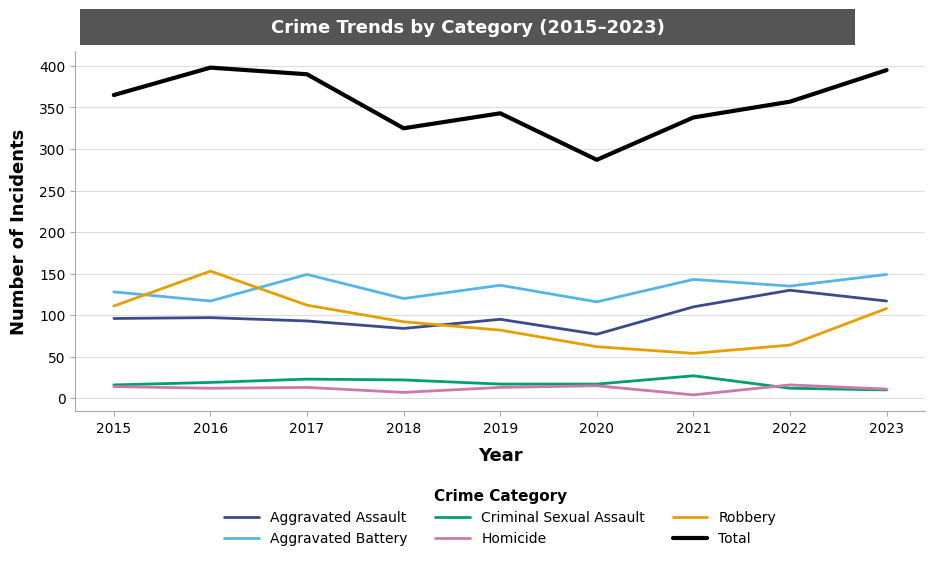

What is the spread (max minus min) of values at 2017?

377